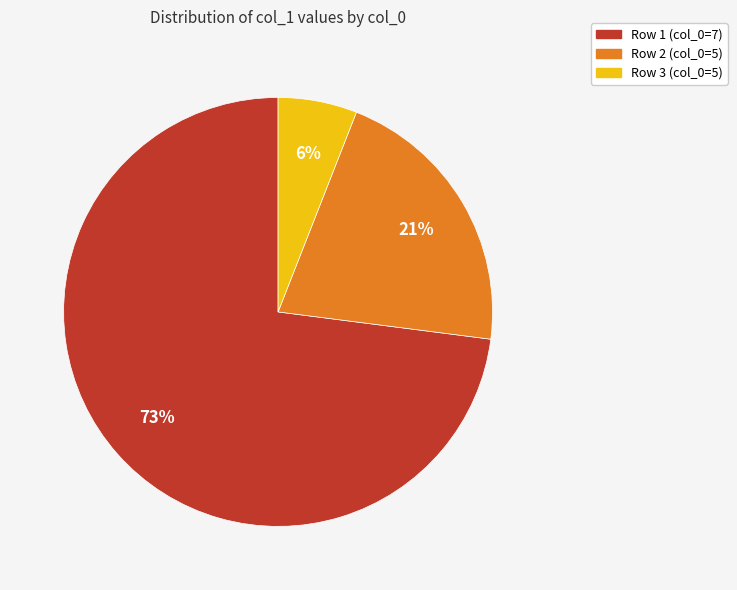

To the nearest percent, what is the difference between the largest and smallest slice percentages?

67%